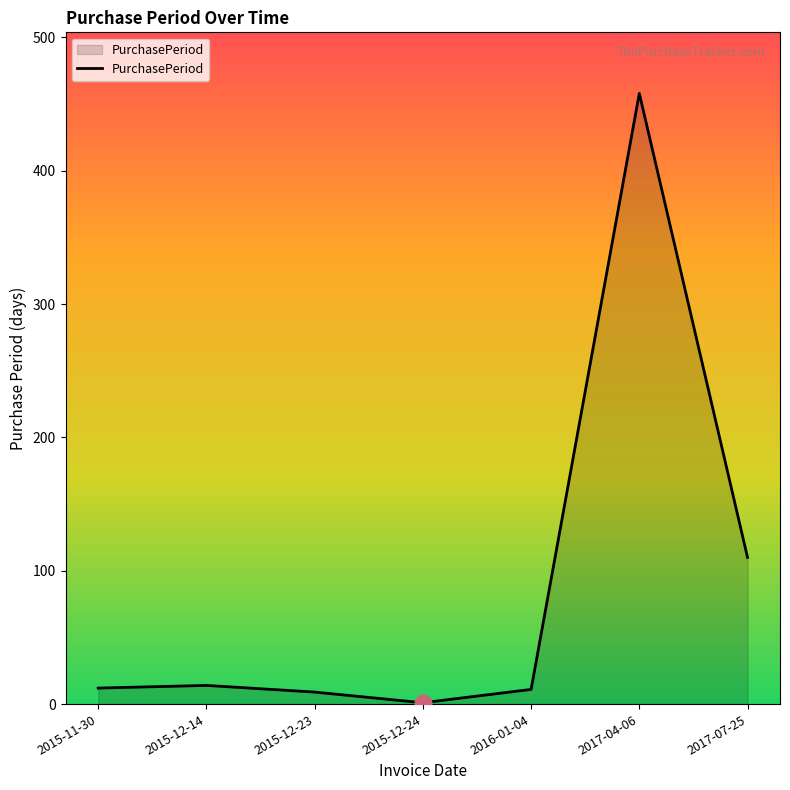

At which label is the value closest to 229?

2017-07-25